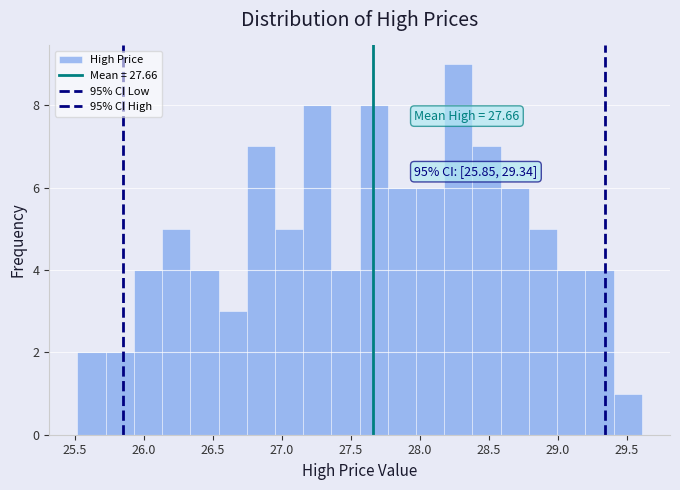

Which range on the x-axis has the tallest bar?

28.20 to 28.40